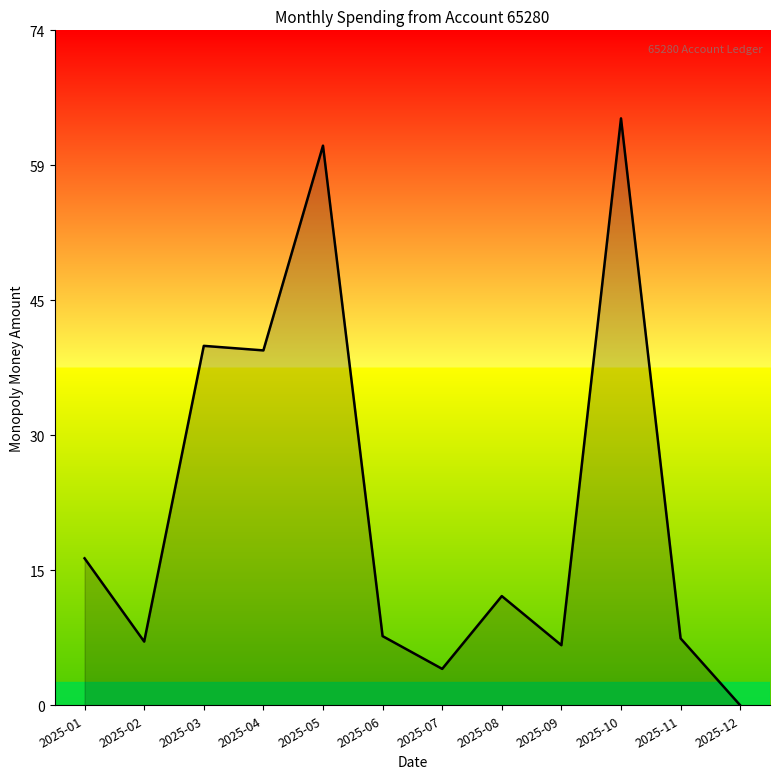

Which category has the highest value across all series?

2025-10